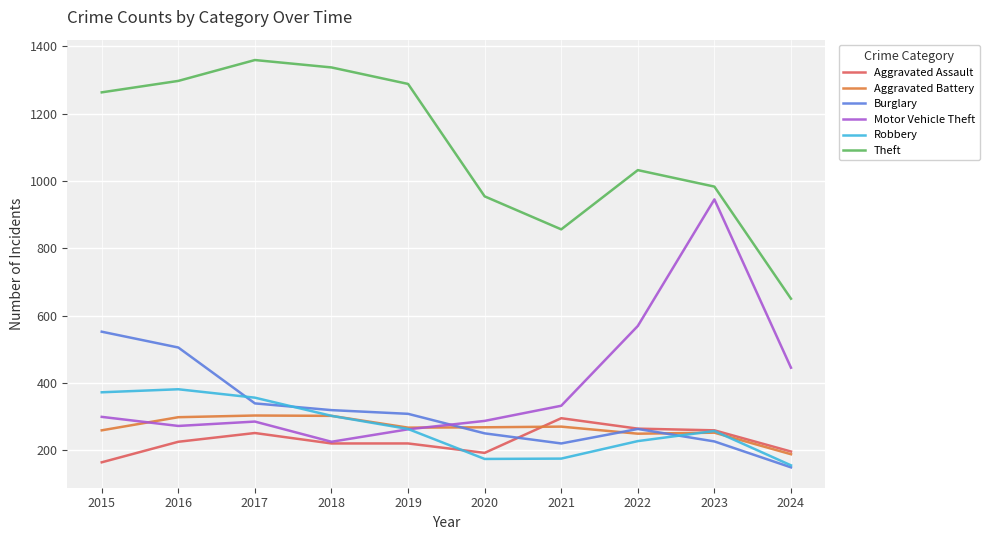

The Aggravated Battery series shows 303 at 2017. True or false?

True